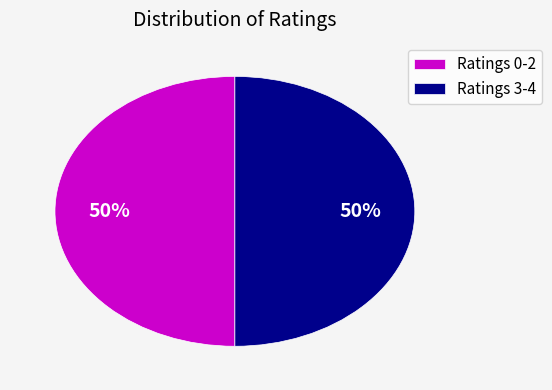

How many slices are in this pie chart?

2